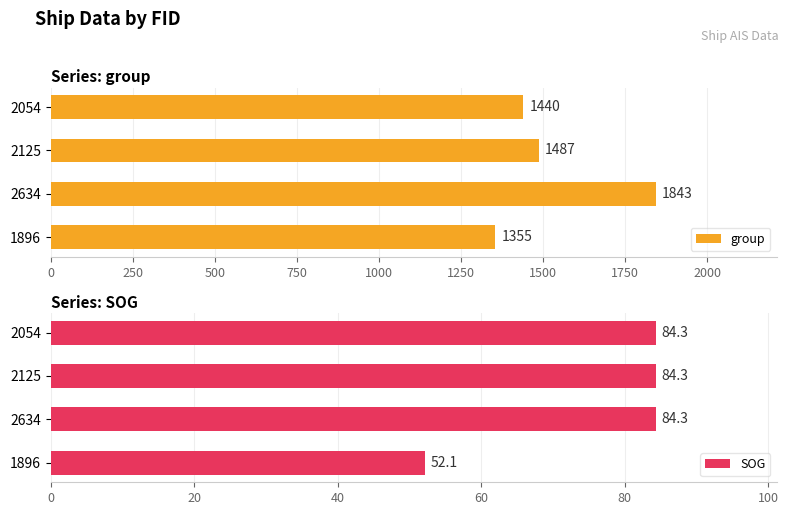

What is the minimum value for group?

1355